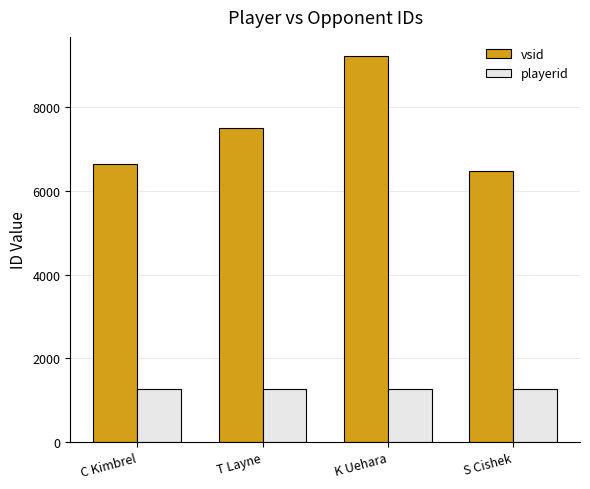

What is the highest value of the playerid series?

1279